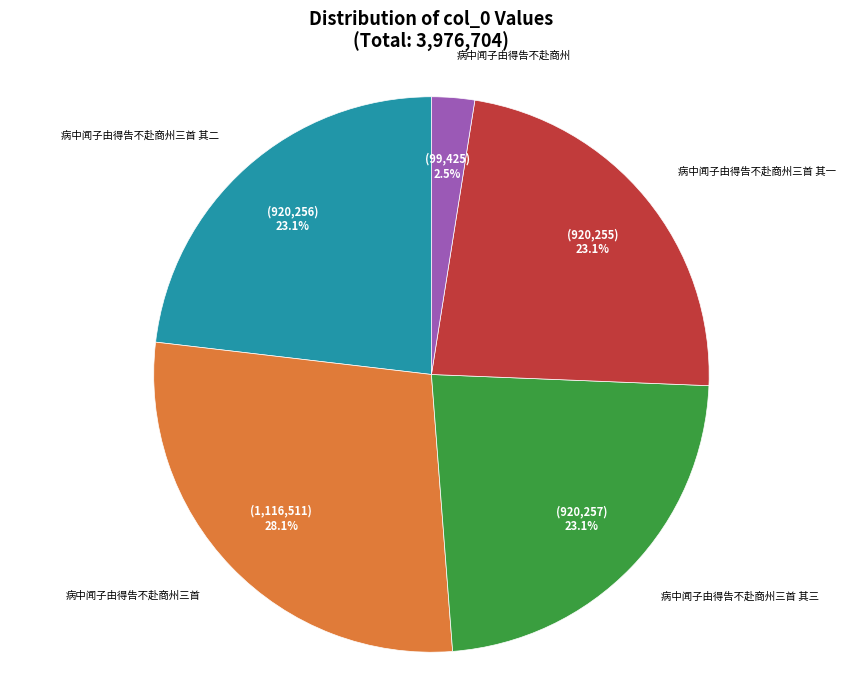

Is there a majority slice in this chart?

No